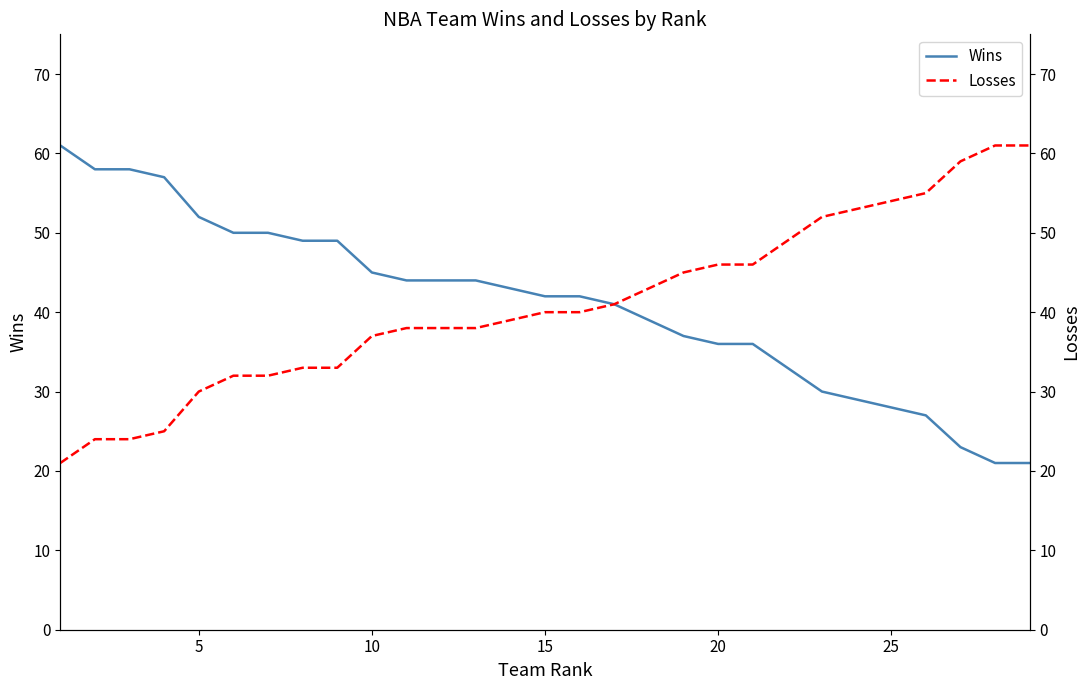

What is the value of the Wins point at the 18th from the left?

39